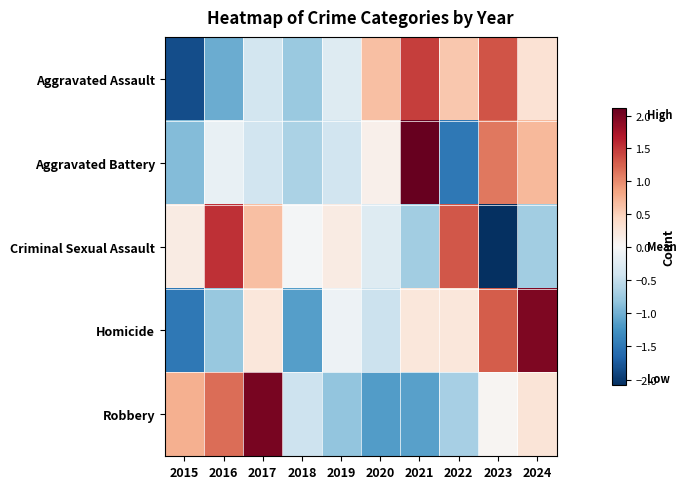

At 2019, list the series in order from smallest to largest.

Robbery, Aggravated Battery, Aggravated Assault, Homicide, Criminal Sexual Assault